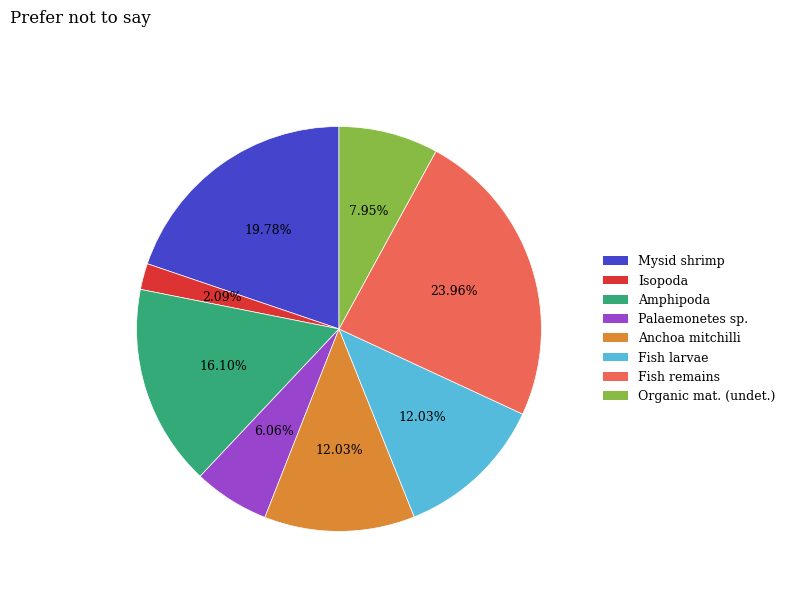

To the nearest percent, what is the difference between the Fish larvae and Fish remains slice percentages?

12%